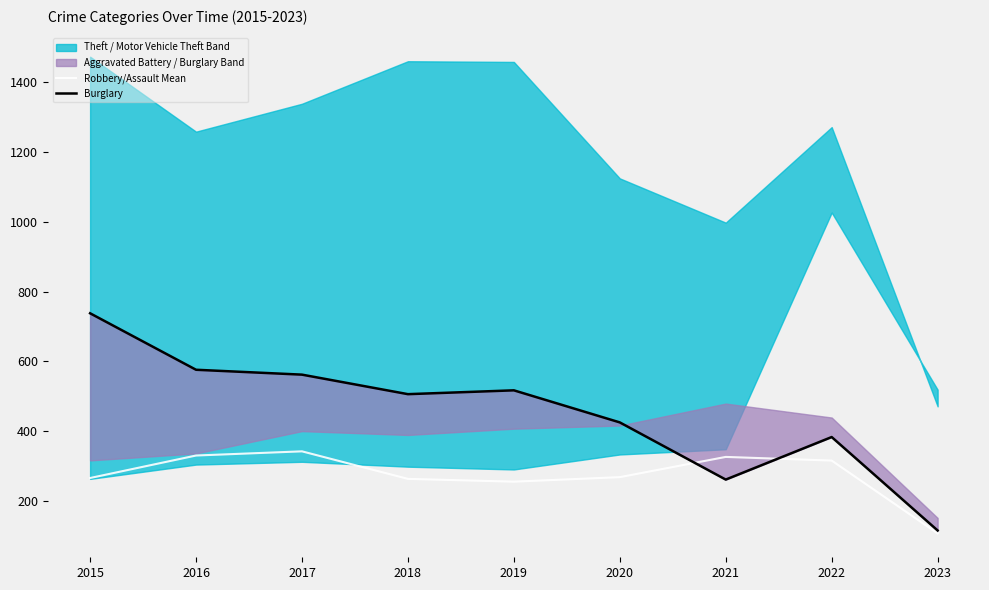

What is the sum of all Robbery/Assault Mean values?

2471.5